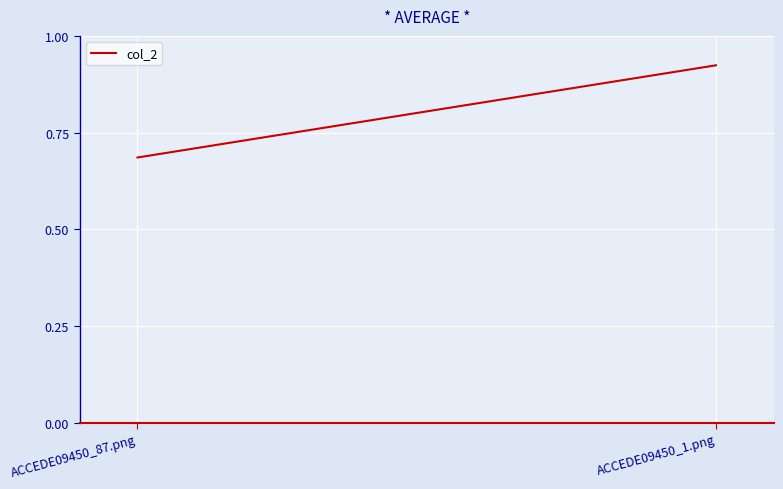

Between ACCEDE09450_1.png and ACCEDE09450_87.png, which is larger?

ACCEDE09450_1.png